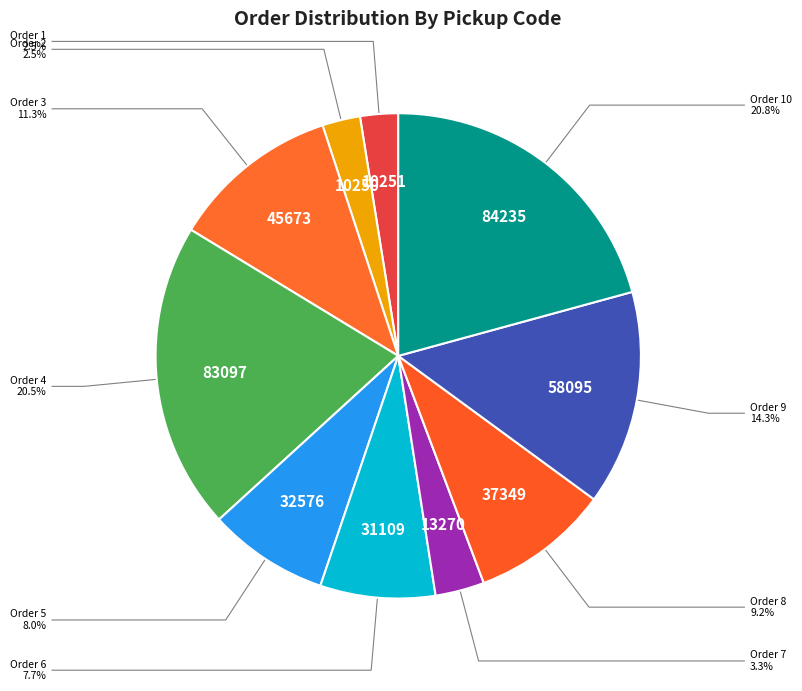

How many segments does this pie chart have?

10